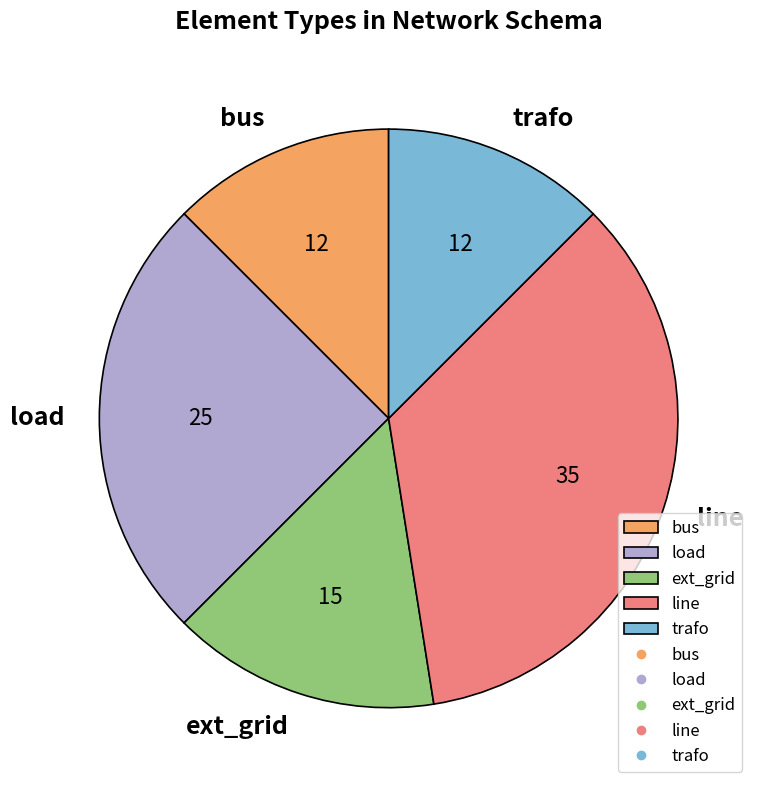

Between ext_grid and bus, which is larger?

ext_grid